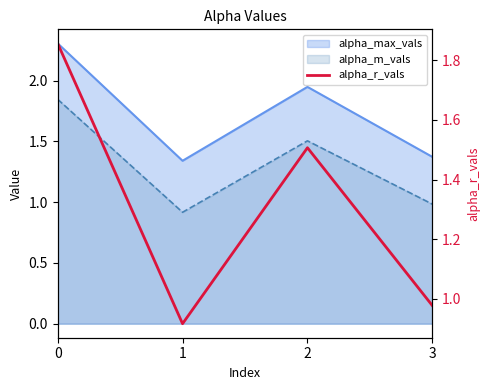

Does the chart have visible grid lines?

No